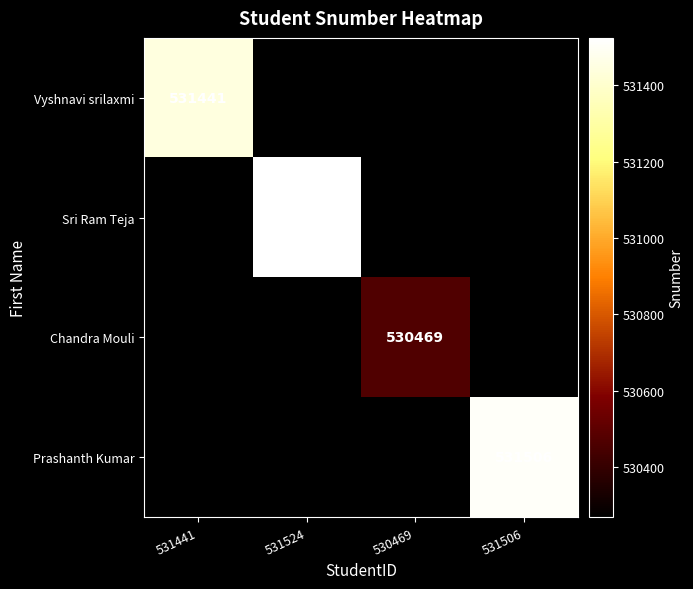

The value of Sri Ram Teja at 531524 is 762934. True or false?

False